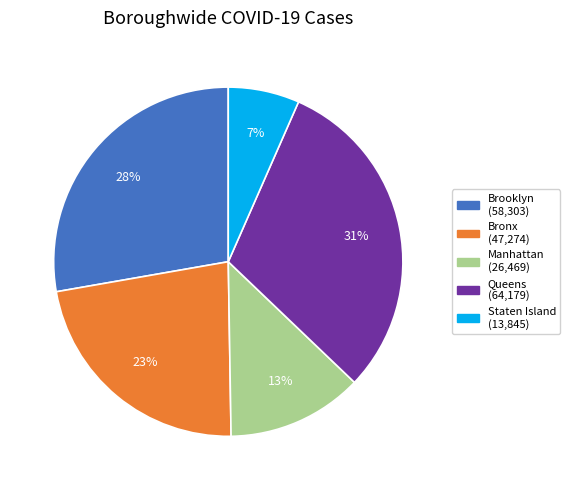

Is there any slice that represents more than half of the pie?

No